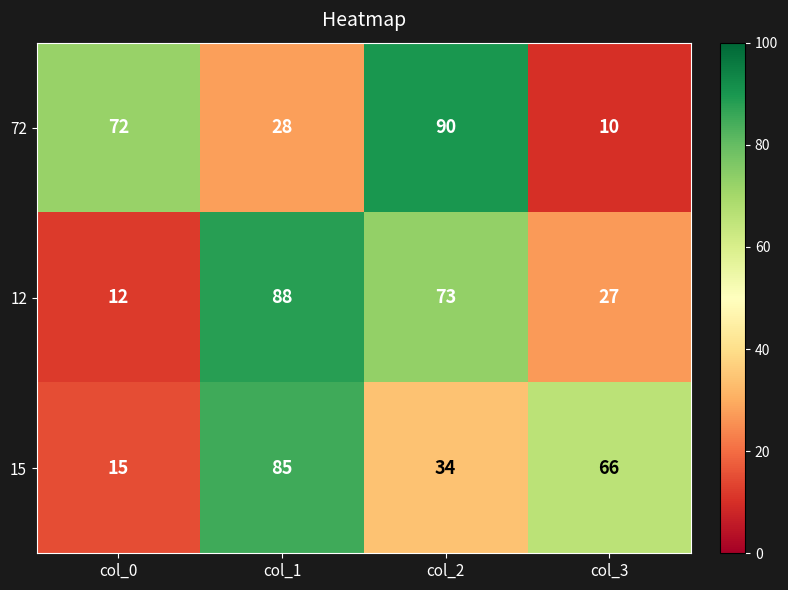

What is the total value across all series at col_1?

201